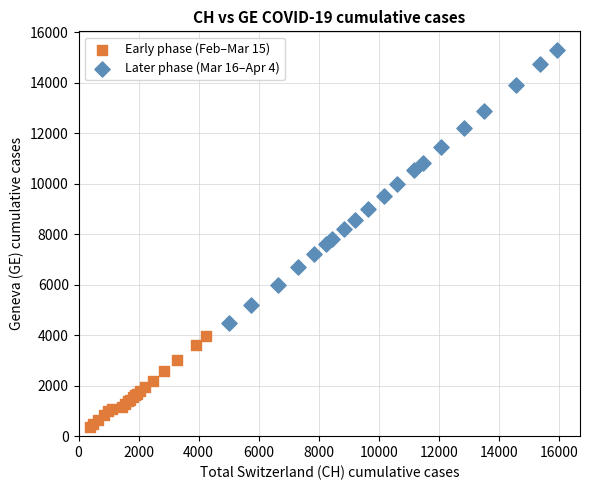

Which series contains the lowest Y value?

Early phase (Feb–Mar 15)